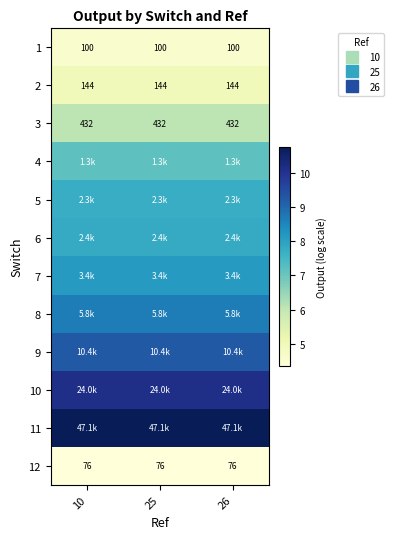

The 3 series shows 2.6 at 26. True or false?

False